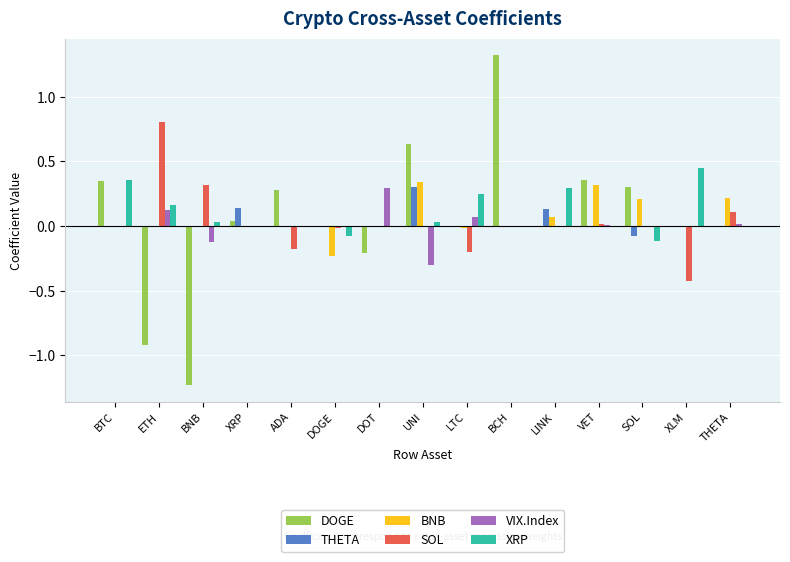

What is the total value across all series at LINK?

0.5